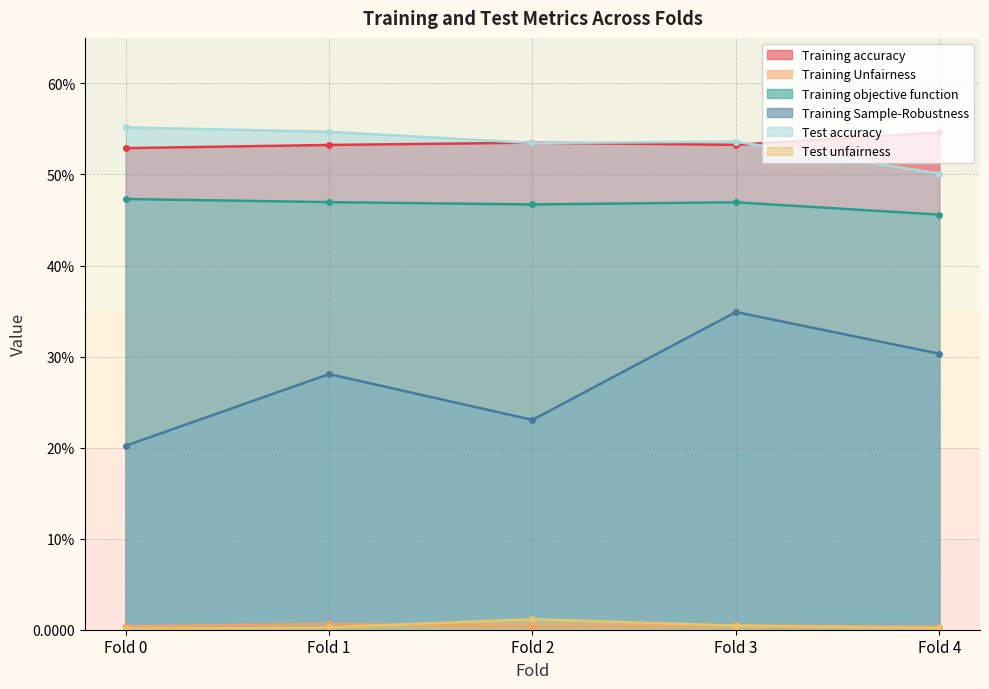

The value of Test unfairness at Fold 3 is 0.0. True or false?

True